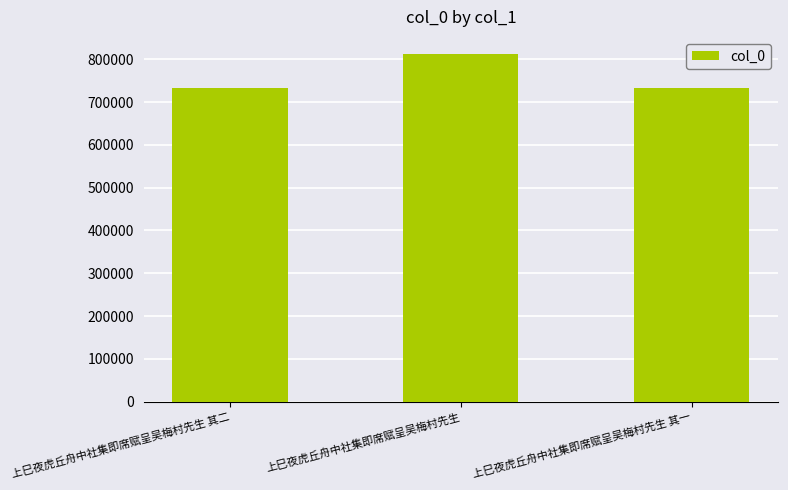

What is the change in value from 上巳夜虎丘舟中社集即席赋呈吴梅村先生 其二 to 上巳夜虎丘舟中社集即席赋呈吴梅村先生?

+78110